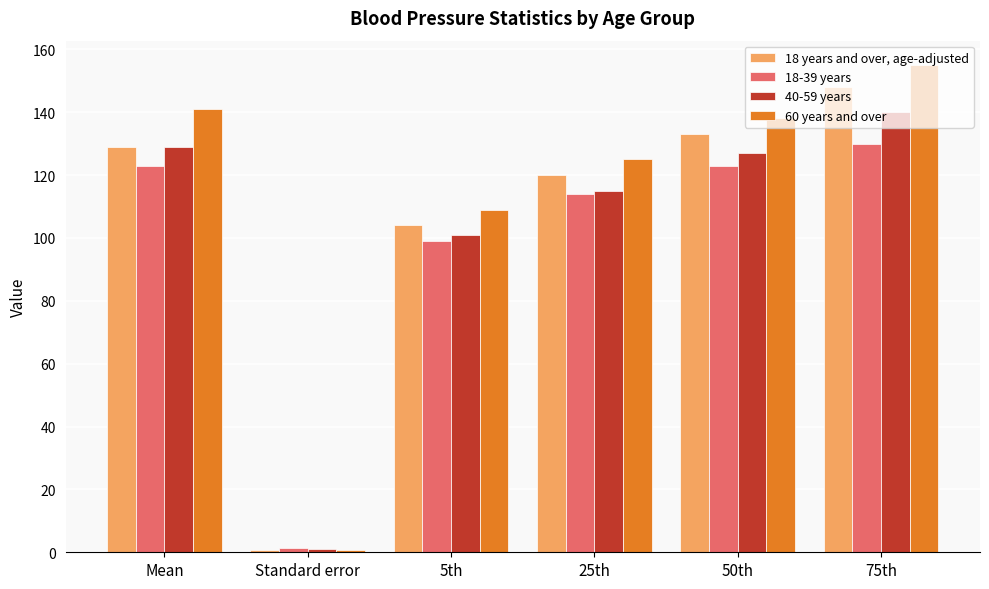

Which series has the widest spread of values?

60 years and over